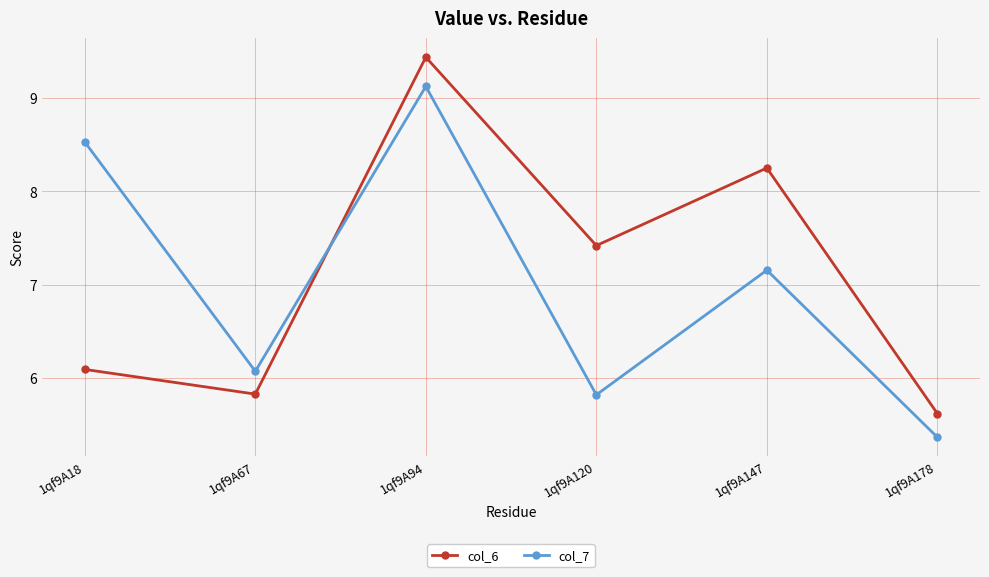

List the series in order of their peak value, lowest first.

col_7, col_6